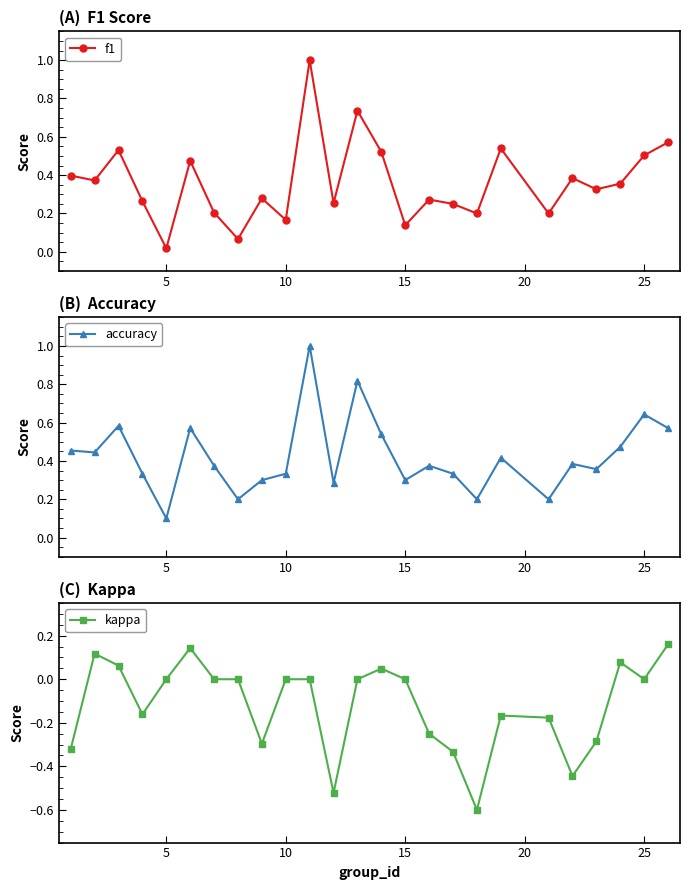

In accuracy, how many points are higher than both neighbors (excluding endpoints)?

8